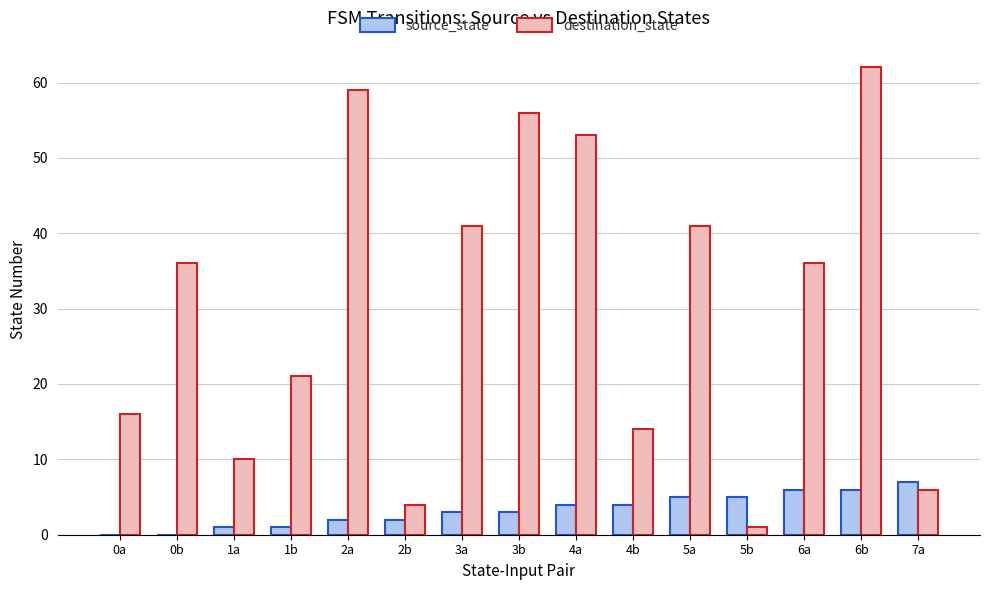

What is the sum of all destination_state values?

456